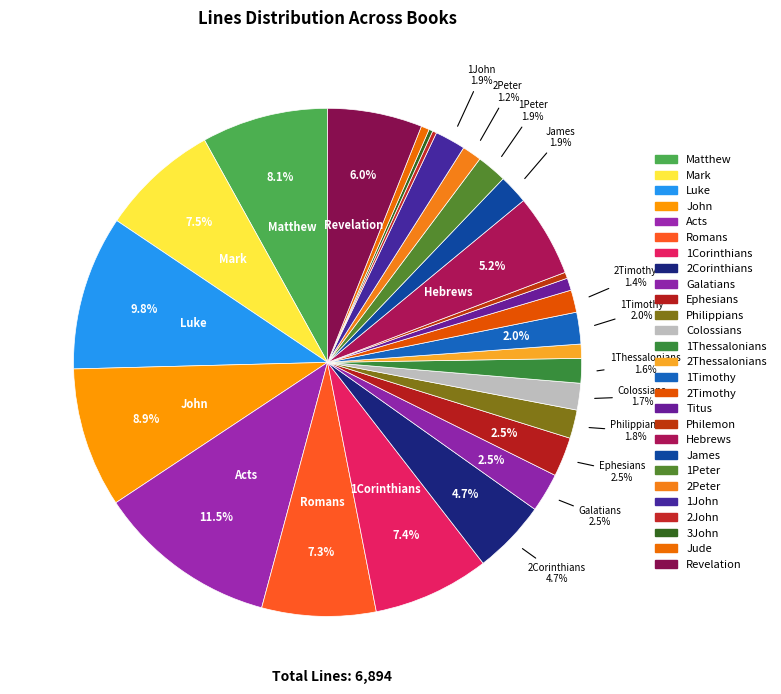

What percentage is the Colossians slice, to the nearest percent?

2%